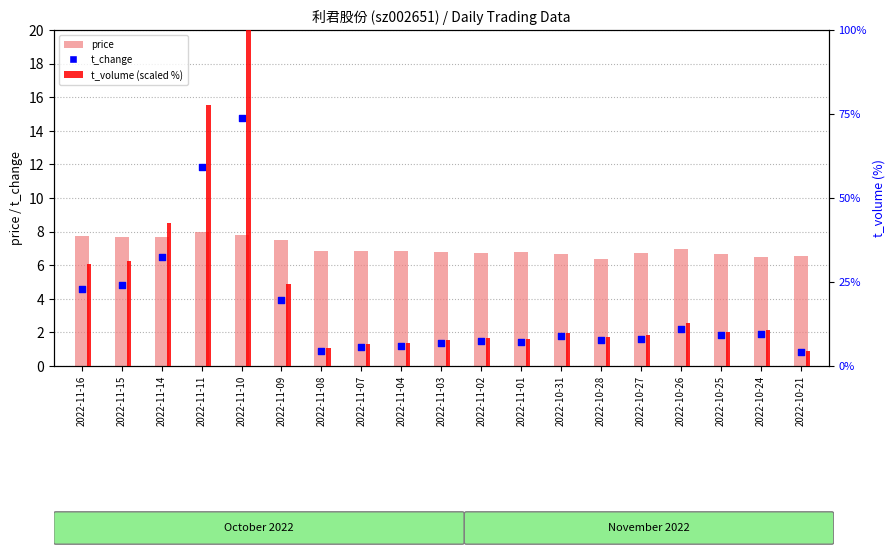

What are all the series names shown in the legend?

price, t_change, t_volume